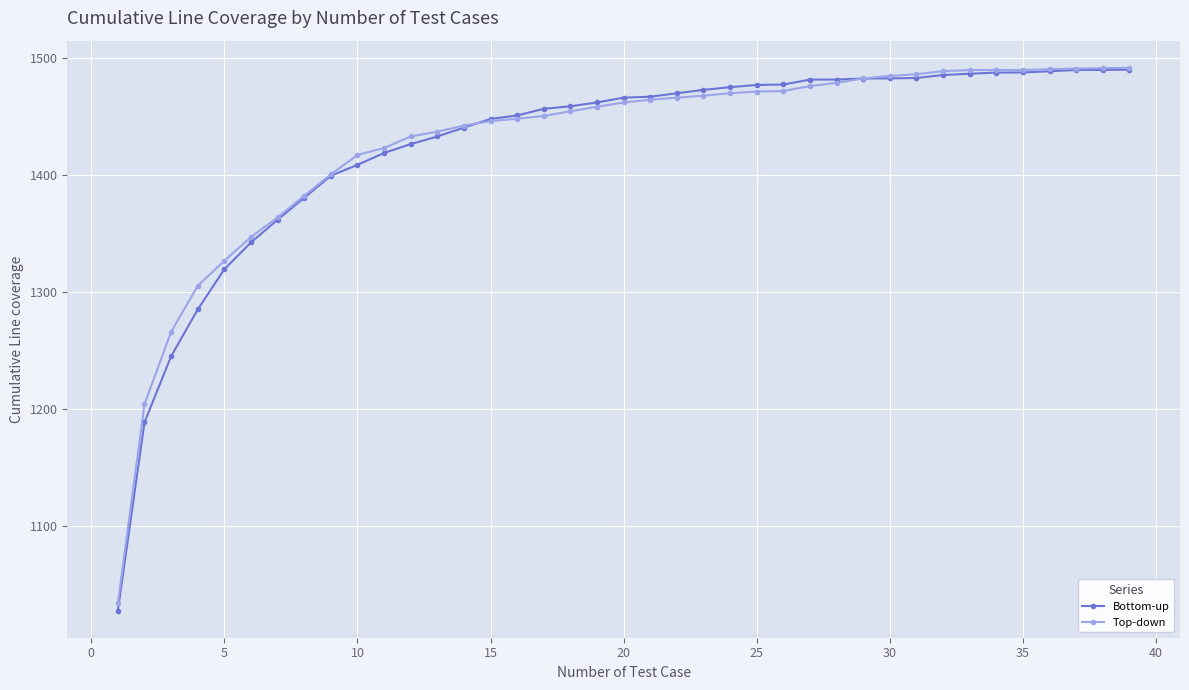

At how many categories does at least one series exceed 1311?

35